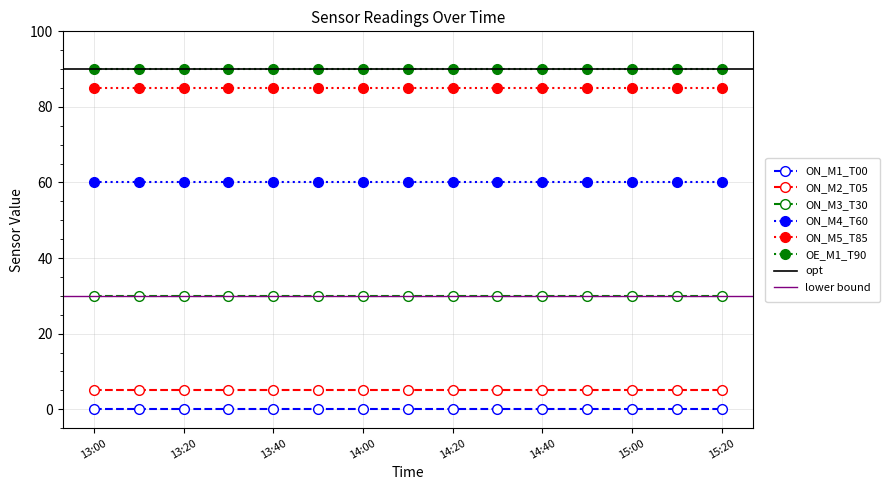

What is the label of the 8th point from the left?

14:10